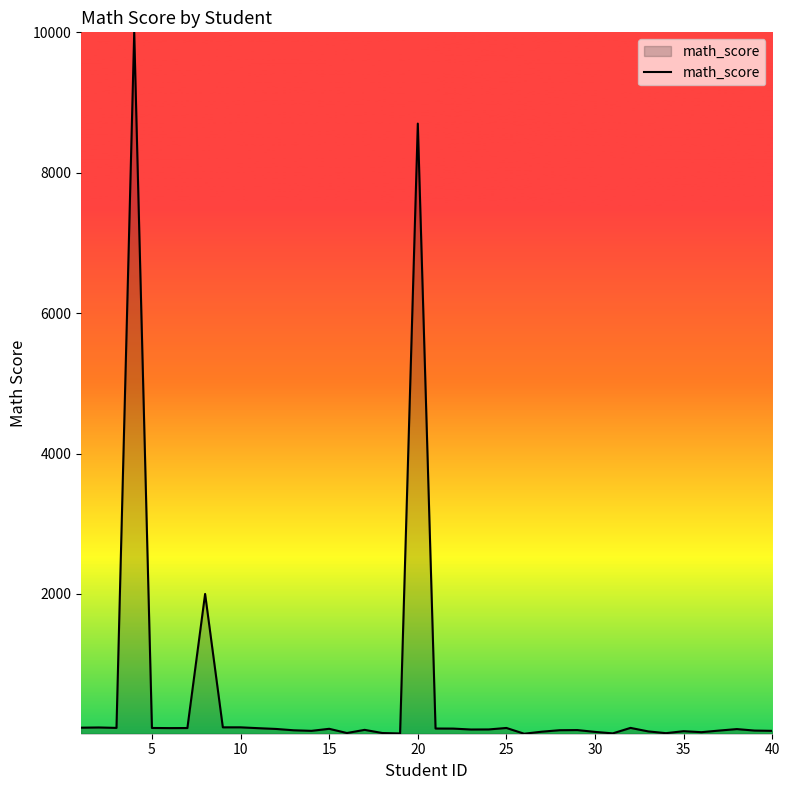

What is the greatest value displayed?

10000